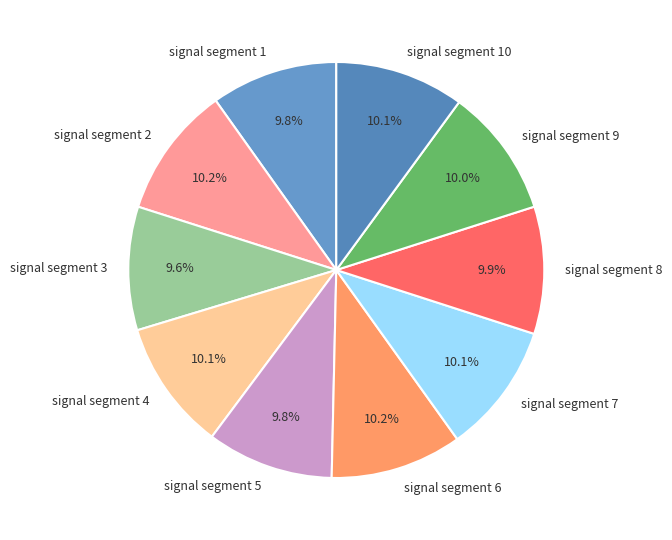

Is the sum of signal segment 9 and signal segment 4 greater than half?

No